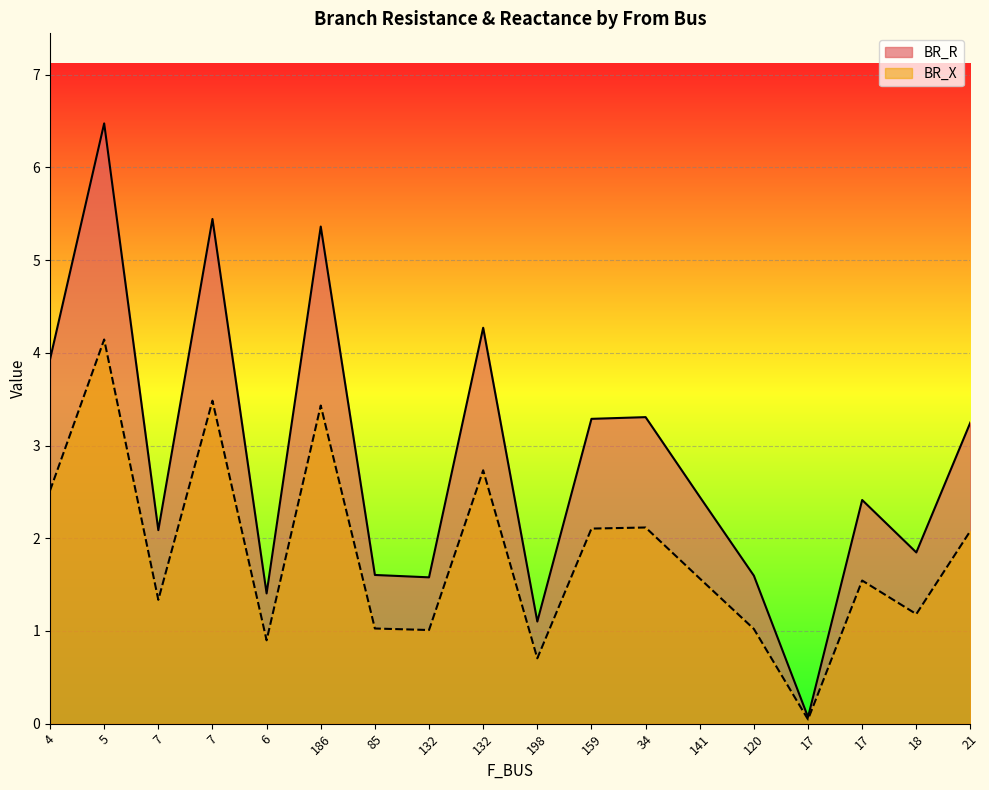

How many lines are shown in the chart?

2